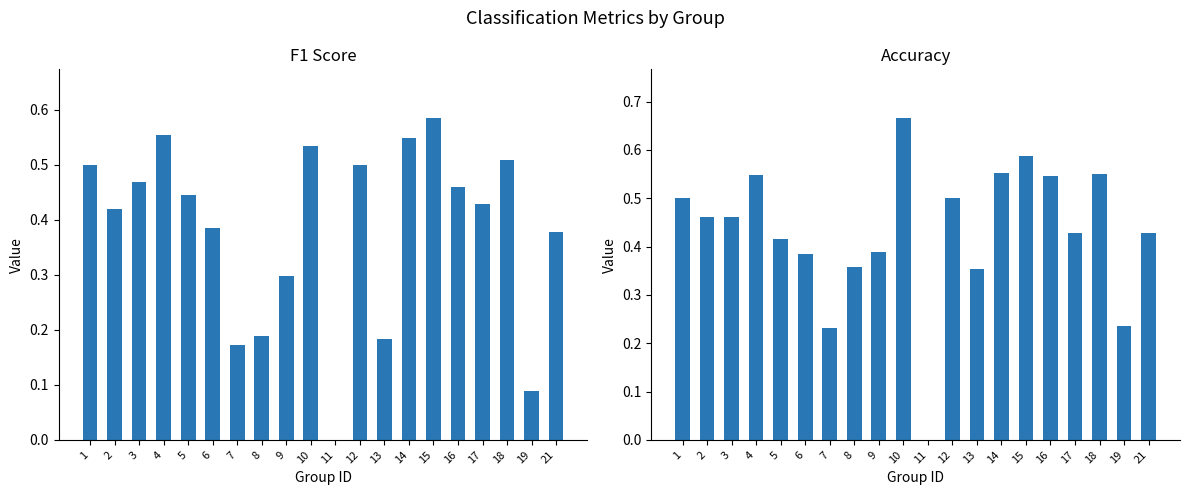

List the series in order of their overall mean, lowest first.

f1, accuracy